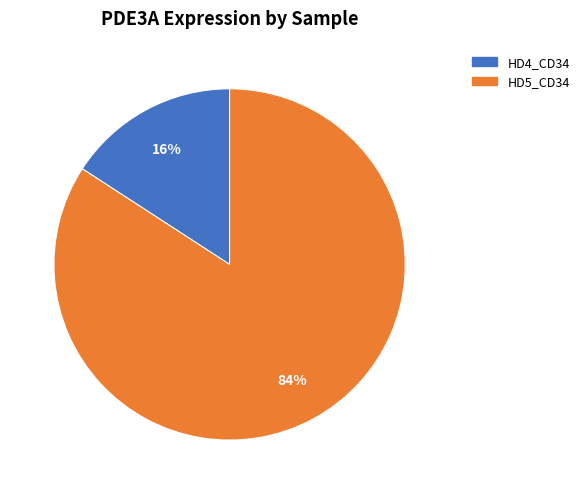

Combined, do HD4_CD34 and HD5_CD34 account for over 50%?

Yes